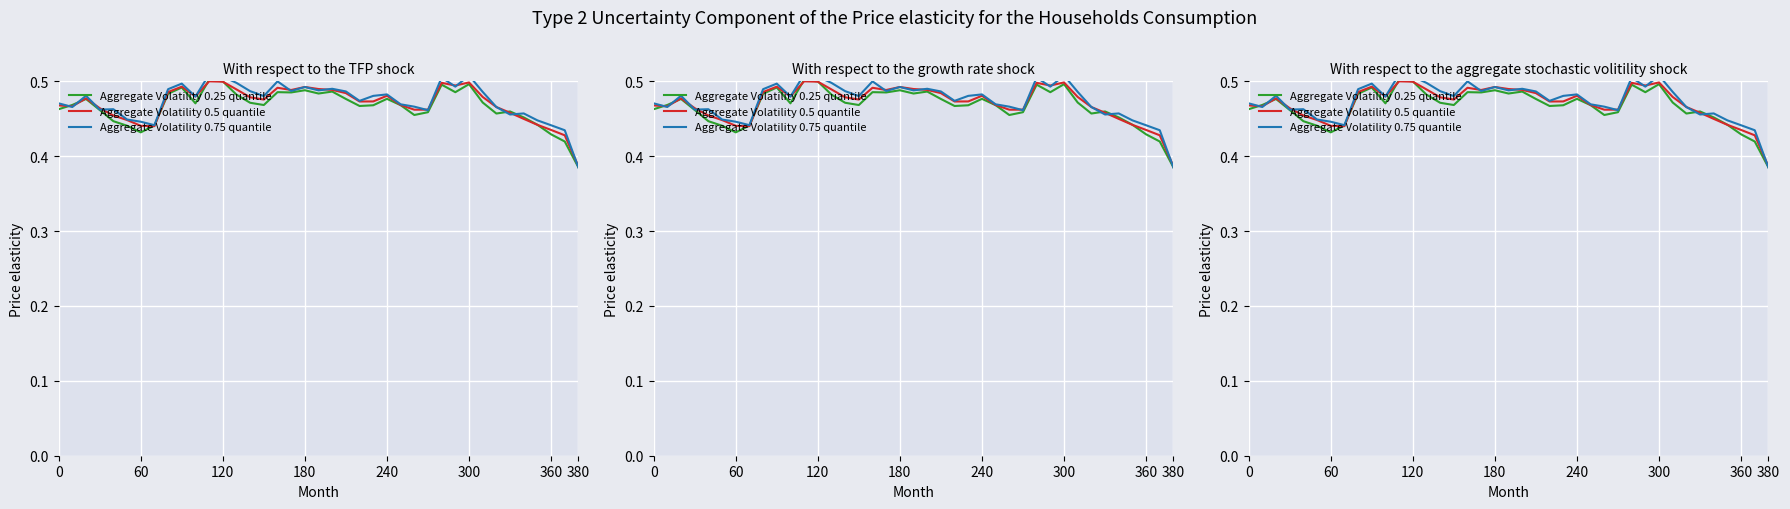

In Aggregate Volatility 0.75 quantile, how many points are lower than both neighbors (excluding endpoints)?

11